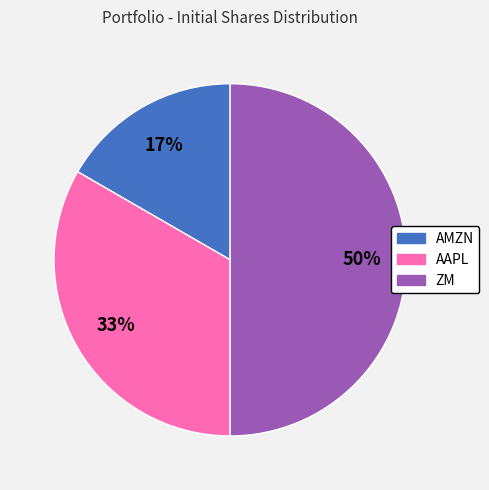

Which category has the smallest portion of the pie?

AMZN